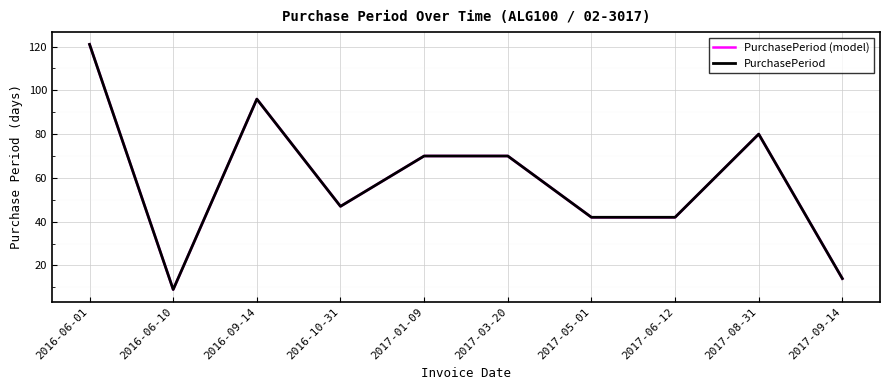

Is this an area chart (filled region under the line)?

No